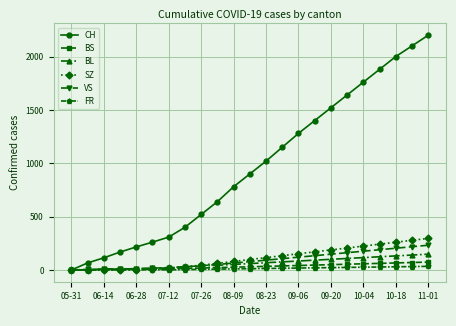

What is the greatest value displayed?

2200